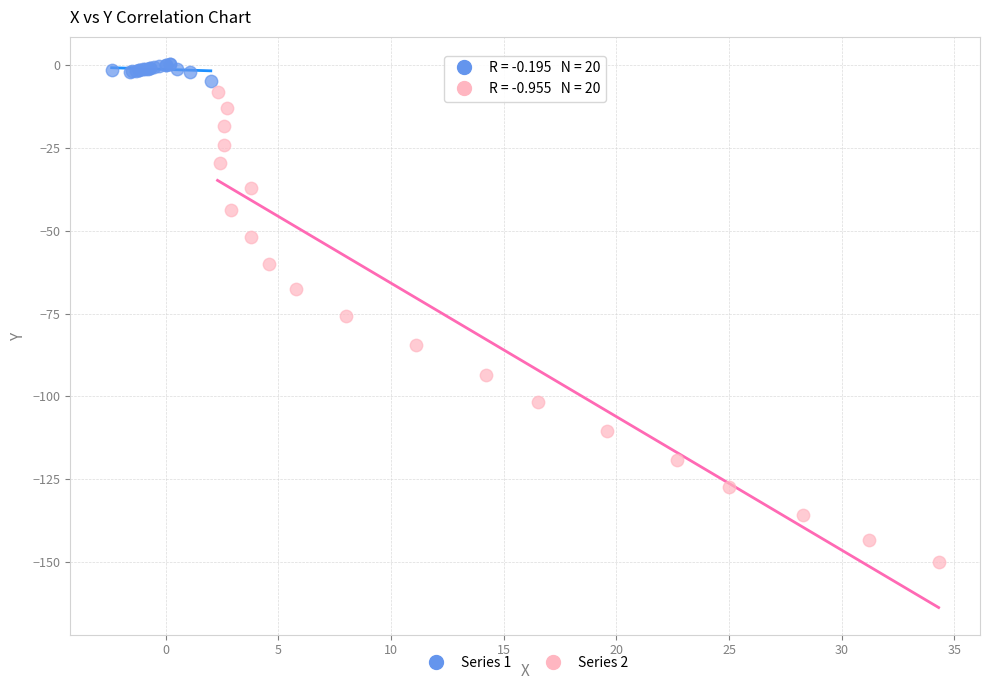

Which series contains the highest Y value?

Series 1